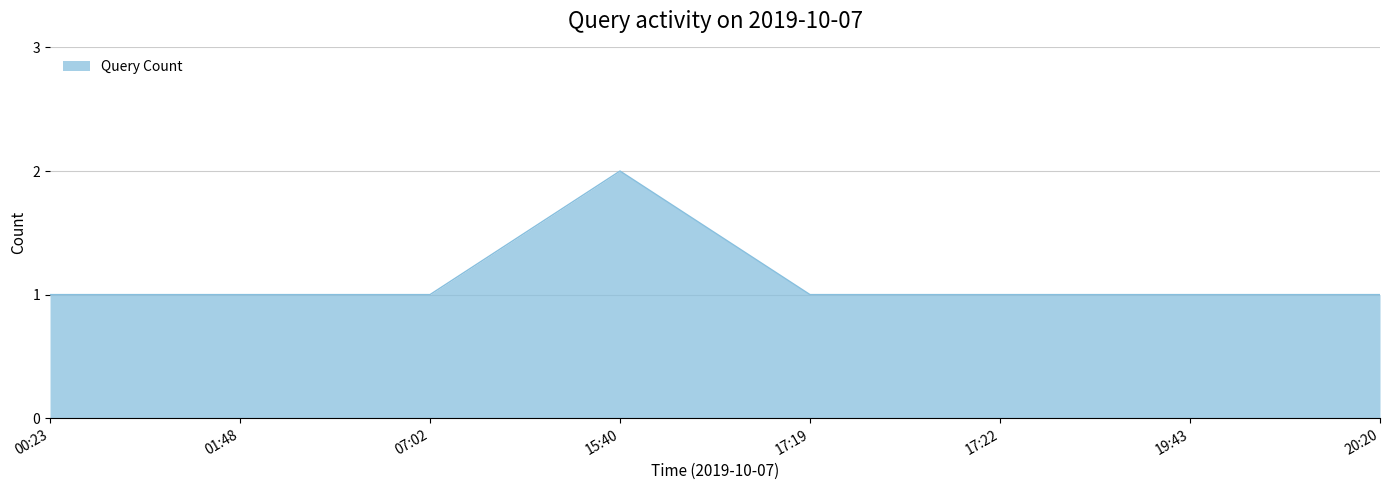

How many lines are shown in the chart?

1